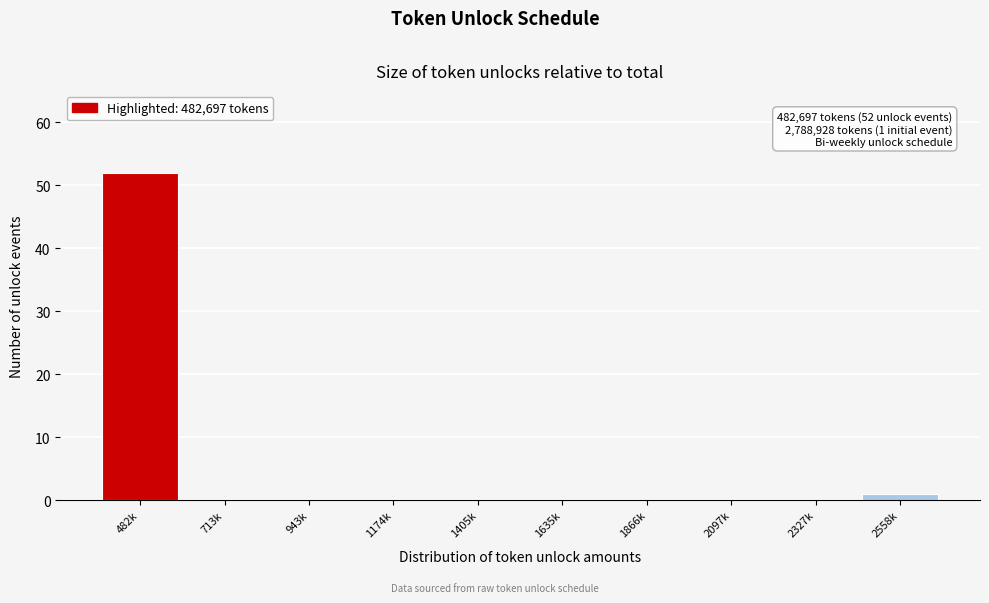

Reading right to left, list all the values displayed in this chart.

2558k=1	2327k=0	2097k=0	1866k=0	1635k=0	1405k=0	1174k=0	943k=0	713k=0	482k=52